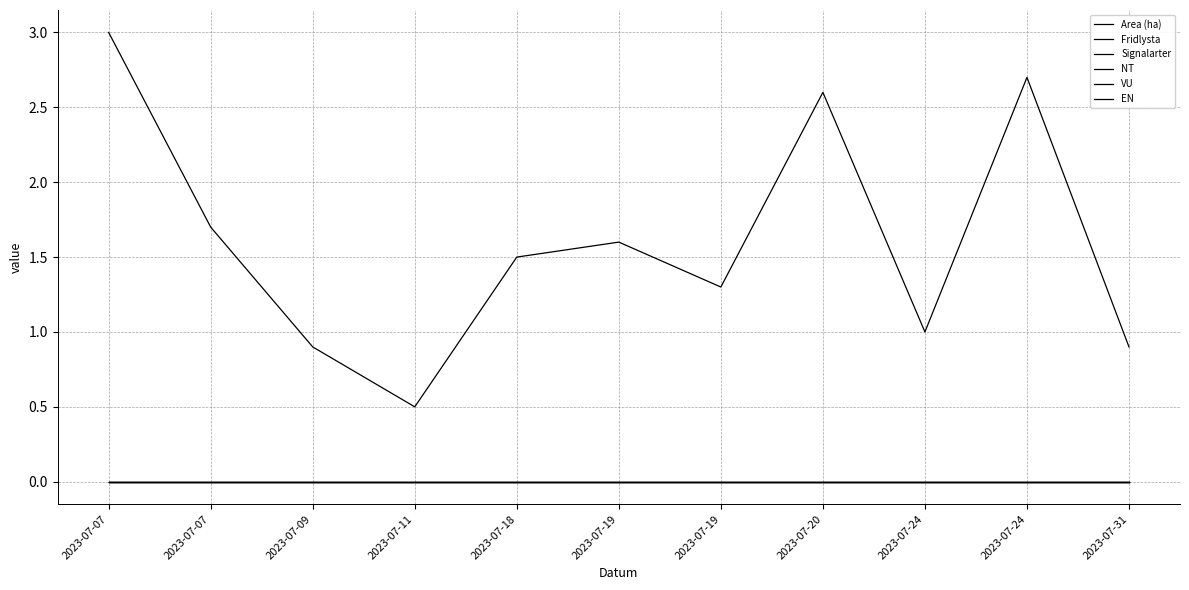

What is the difference between the highest and lowest values at 2023-07-20?

2.6